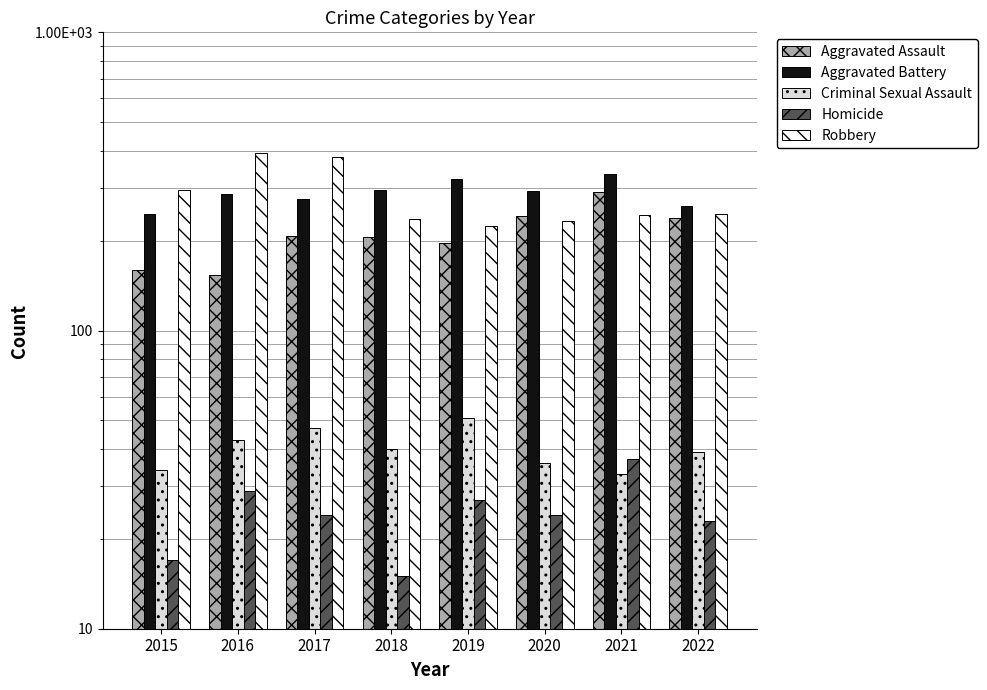

At which label does Aggravated Assault reach its minimum?

2016